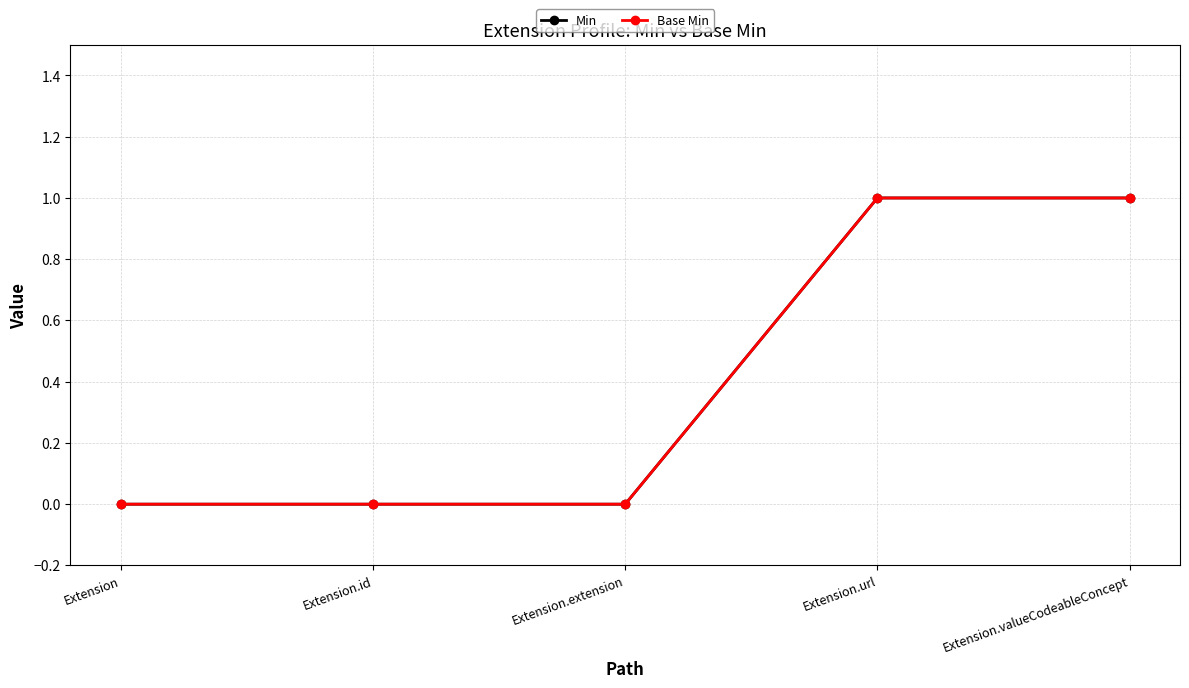

Which has a higher value, Extension.valueCodeableConcept or Extension.extension?

Extension.valueCodeableConcept